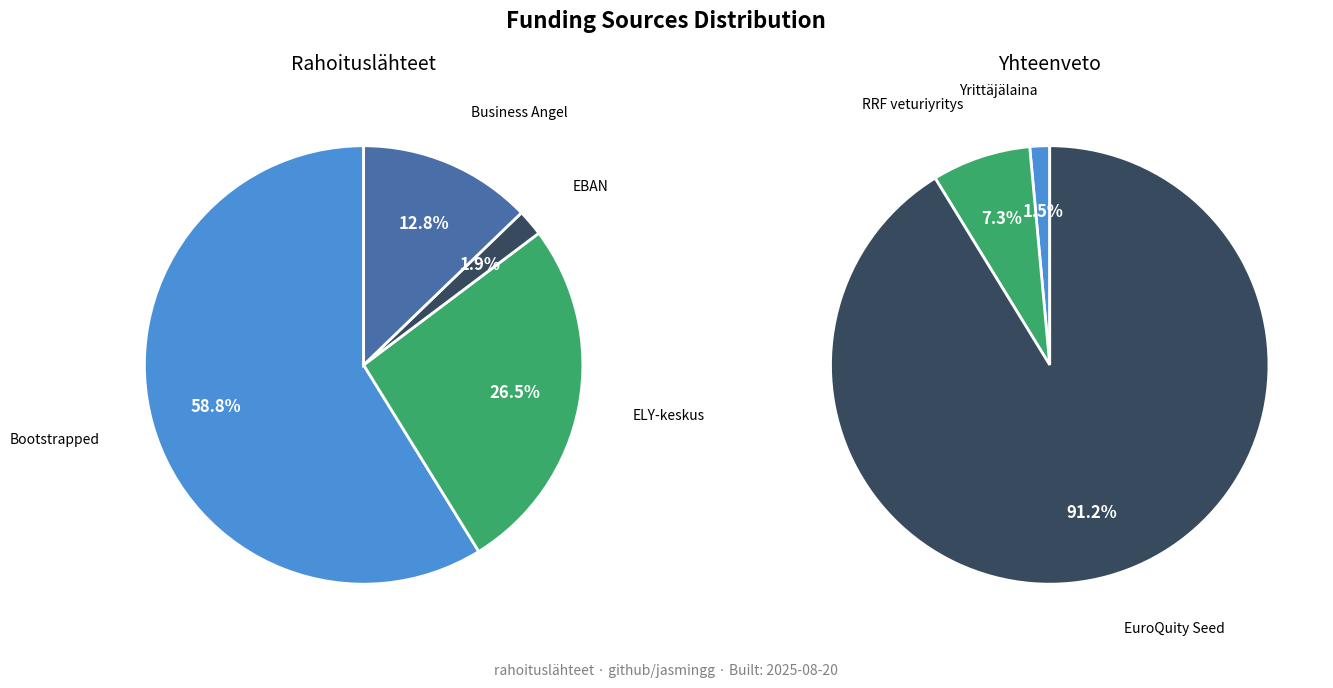

Combined, do EuroQuity Seed and EBAN account for over 50%?

Yes